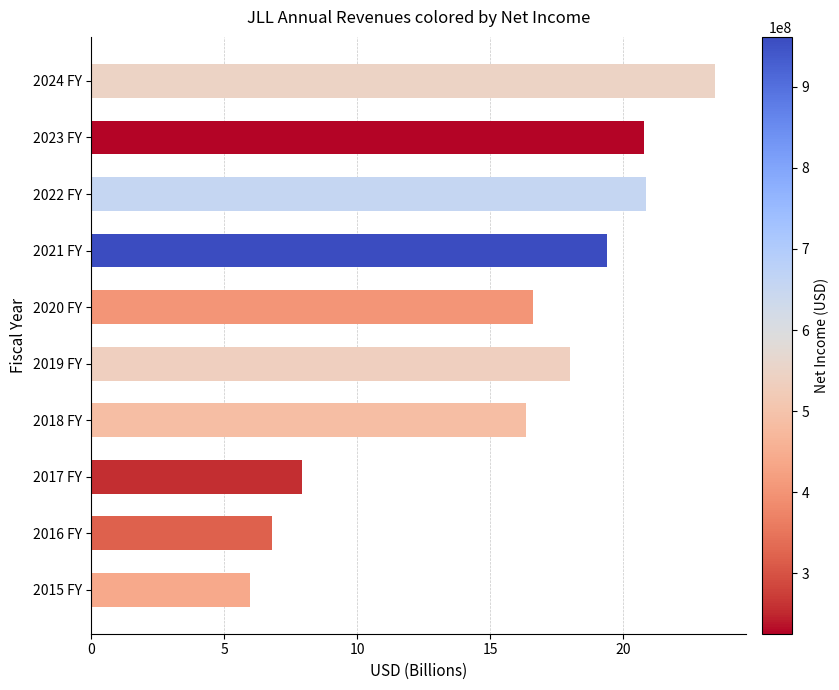

What is the difference between the maximum and minimum values?

17.5